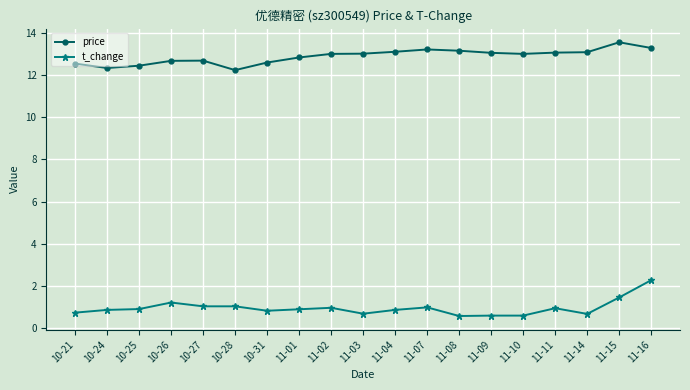

True or false: price has a value of 12.7 at 10-26.

True